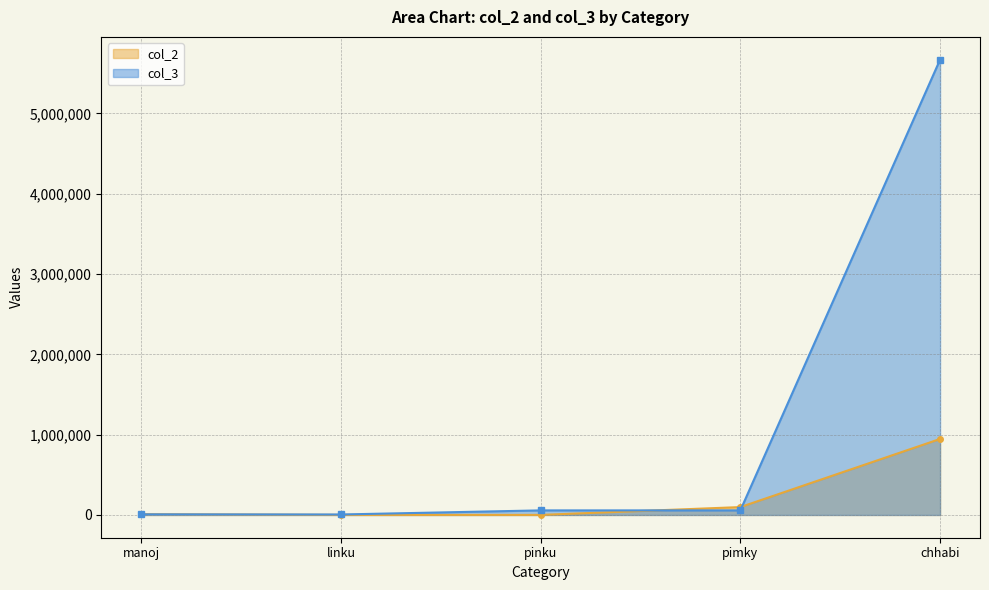

List the series in order of their peak value, highest first.

col_3, col_2